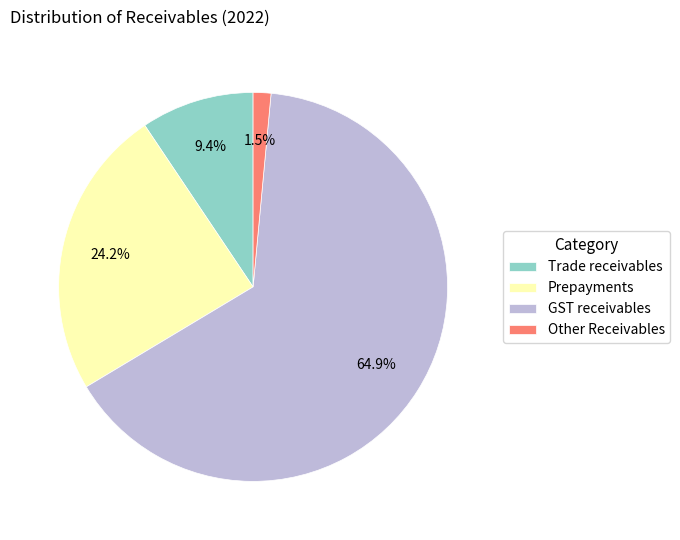

To the nearest percent, what is the difference between the Prepayments and Other Receivables slice percentages?

23%